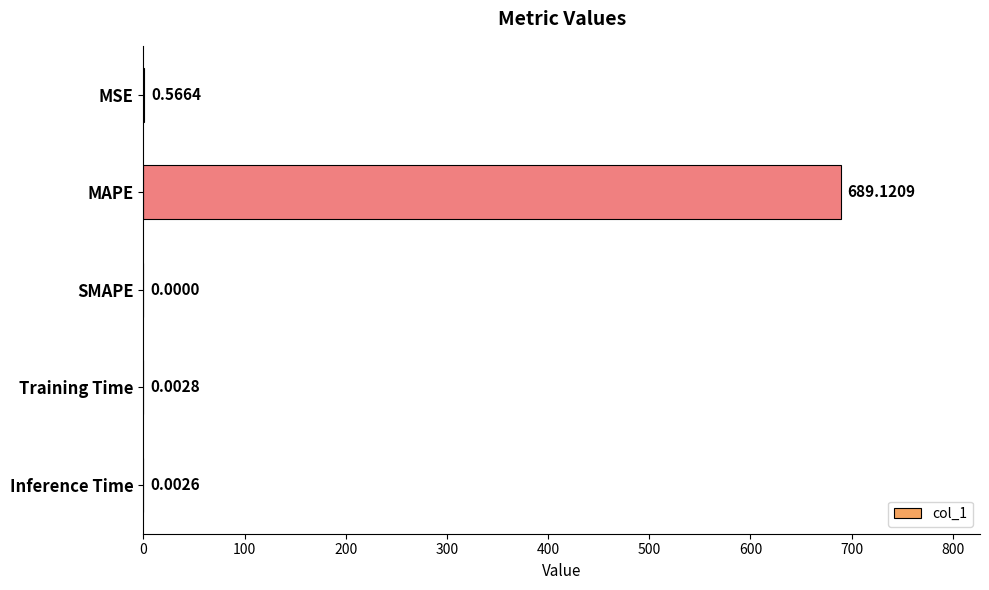

At which category does the chart reach its peak across all series?

MAPE